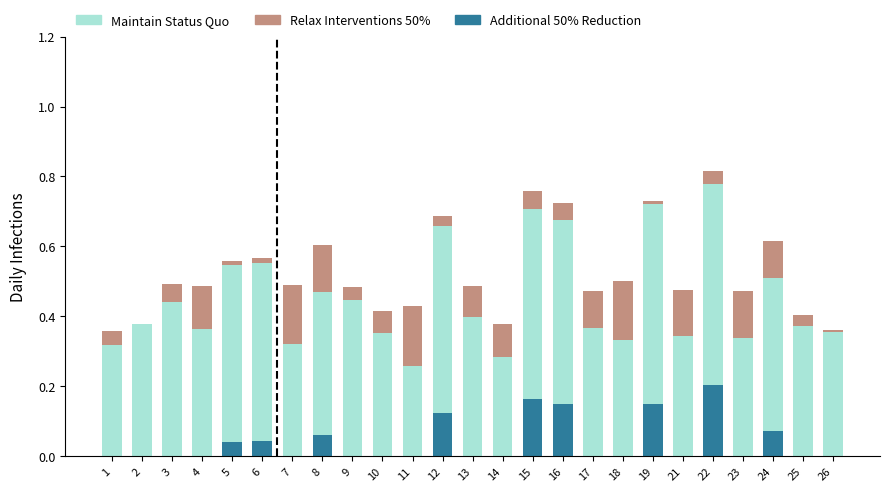

Is it true that Additional 50% Reduction equals 0.1 at 25?

False